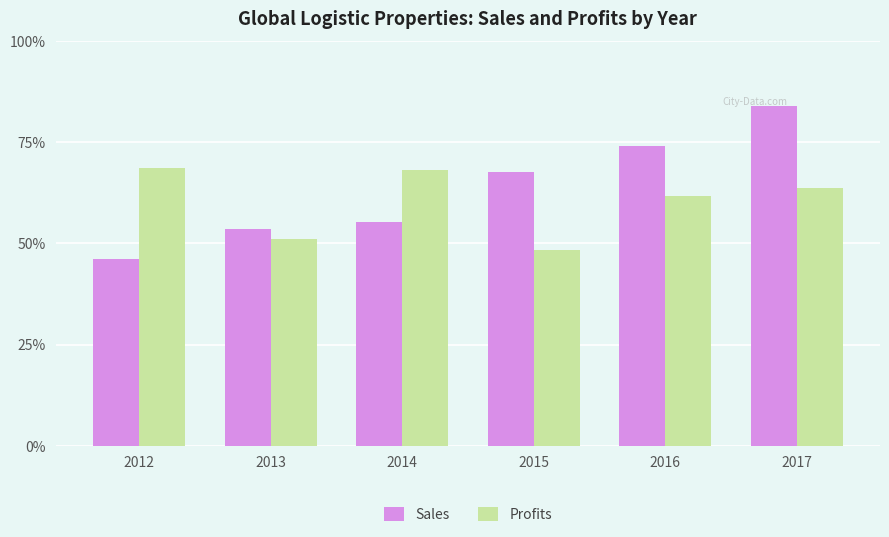

At which category is the sum across all series the highest?

2017